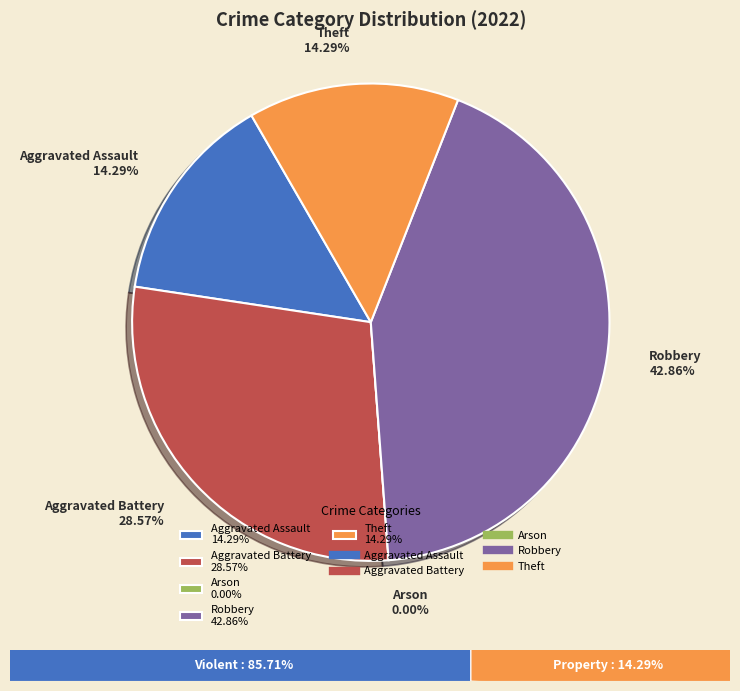

Which category has the smallest portion of the pie?

Arson